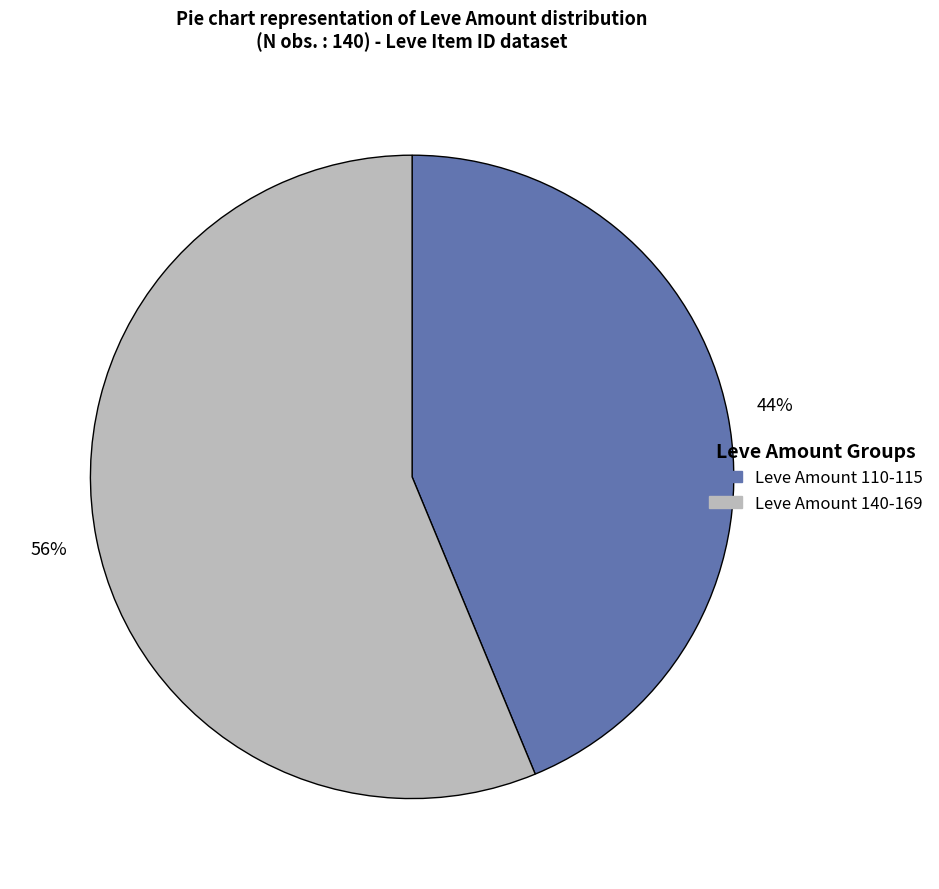

To the nearest percent, what is the average slice percentage?

50%